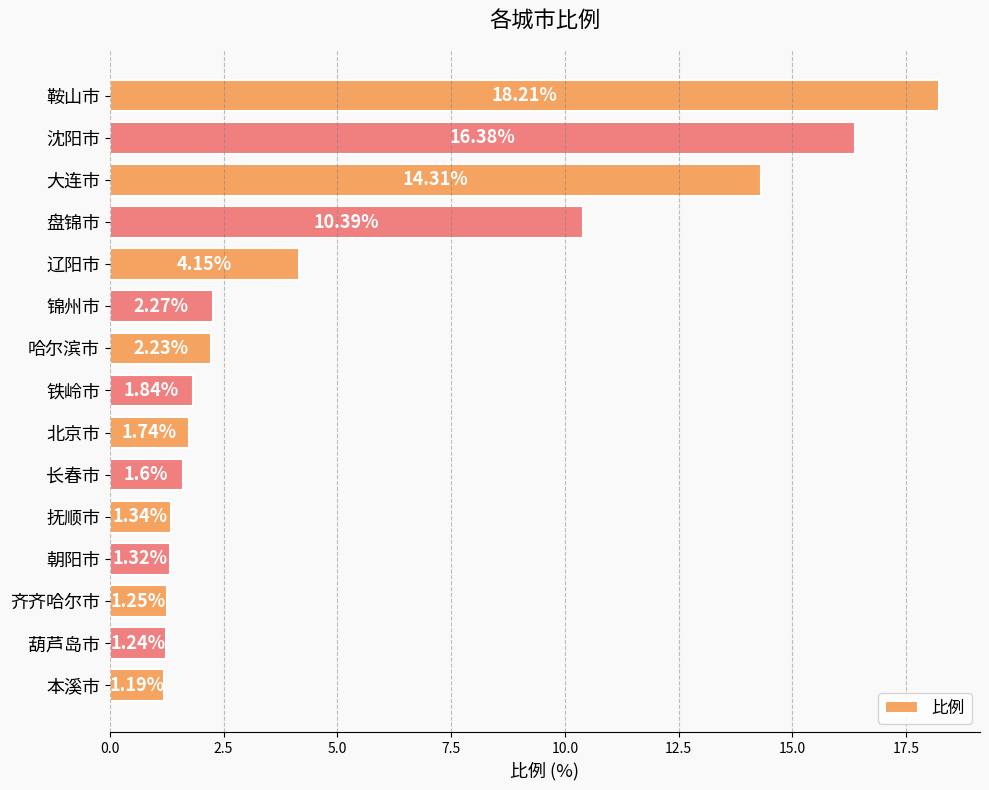

Rank the categories by value from lowest to highest.

本溪市, 葫芦岛市, 齐齐哈尔市, 朝阳市, 抚顺市, 长春市, 北京市, 铁岭市, 哈尔滨市, 锦州市, 辽阳市, 盘锦市, 大连市, 沈阳市, 鞍山市